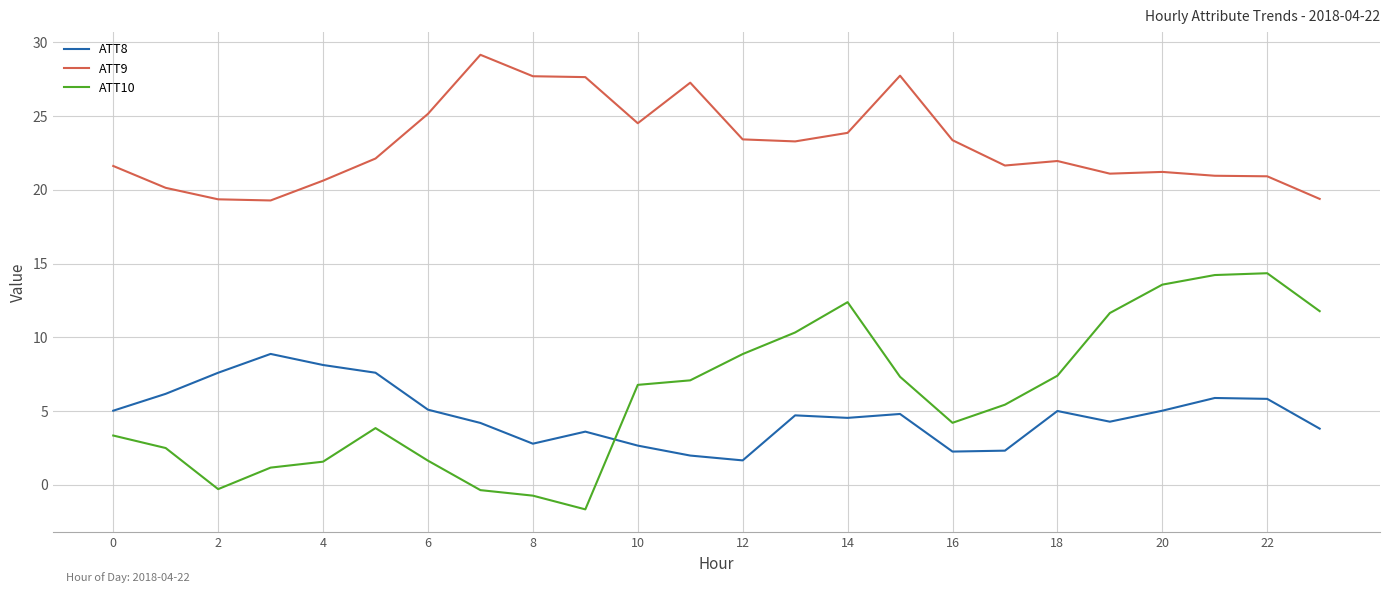

Which series has the largest range (max minus min)?

ATT10